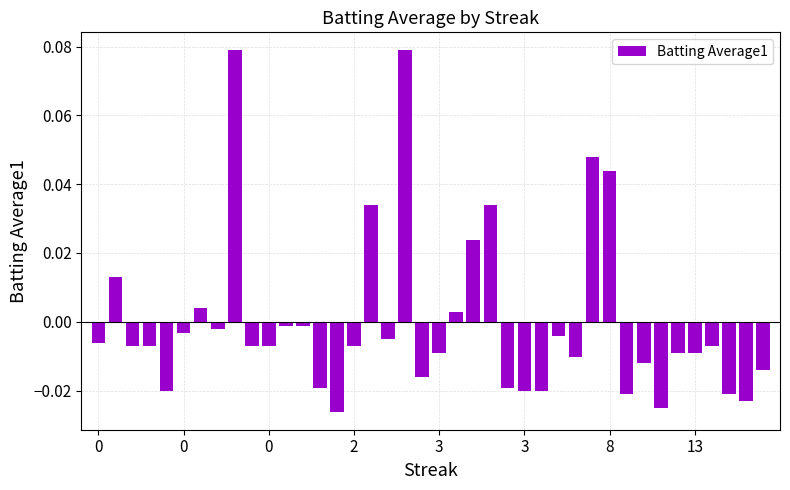

Are the bars grouped side by side (vs. stacked)?

No